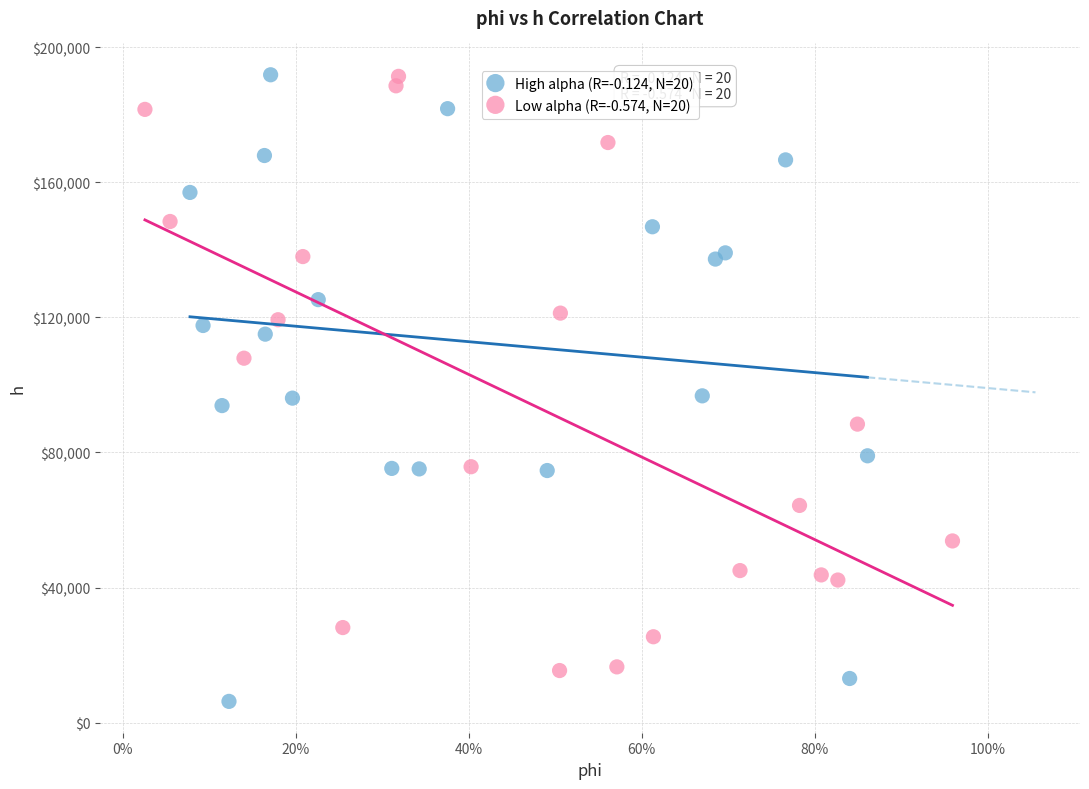

Which series reaches the minimum Y coordinate?

High alpha (R=-0.124, N=20)